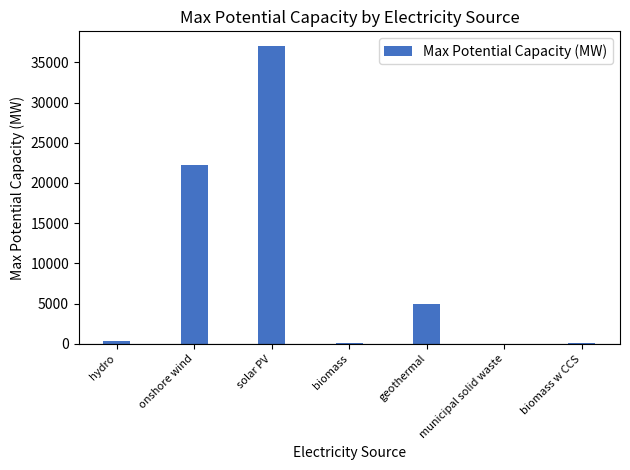

What is the ratio of the value at biomass w CCS to the value at municipal solid waste?

7.5